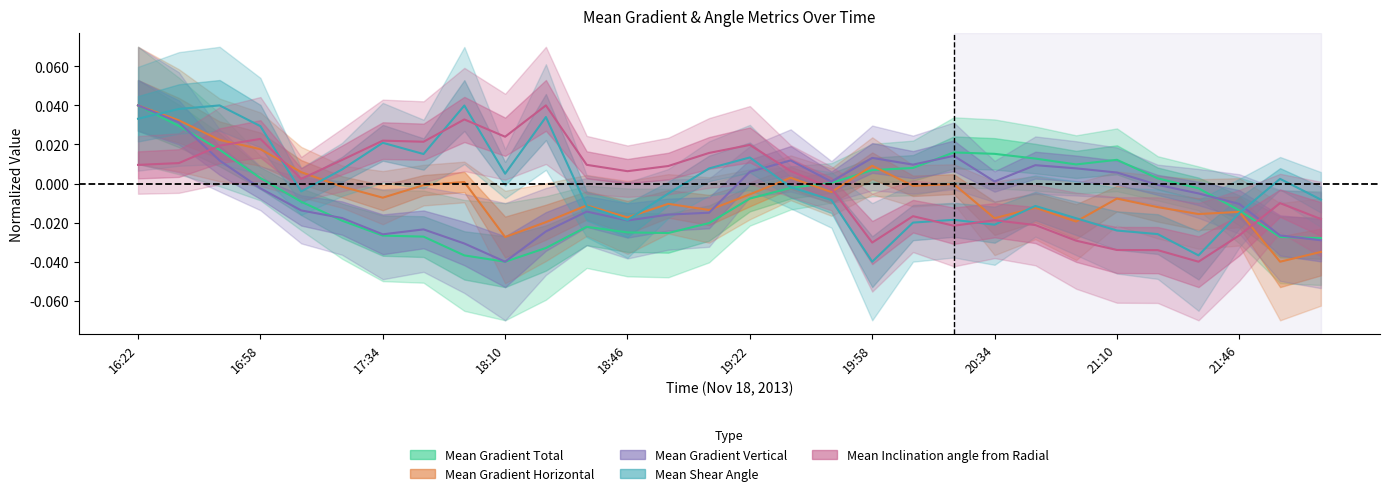

At which category is the sum across all series the highest?

16:22